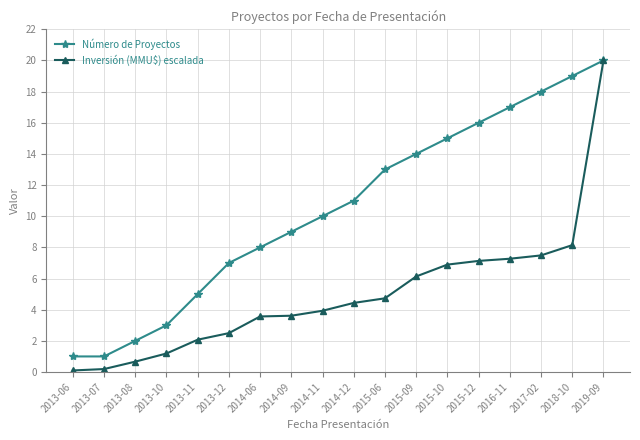

Read the Inversión (MMU$) escalada value at 2019-09.

20.0